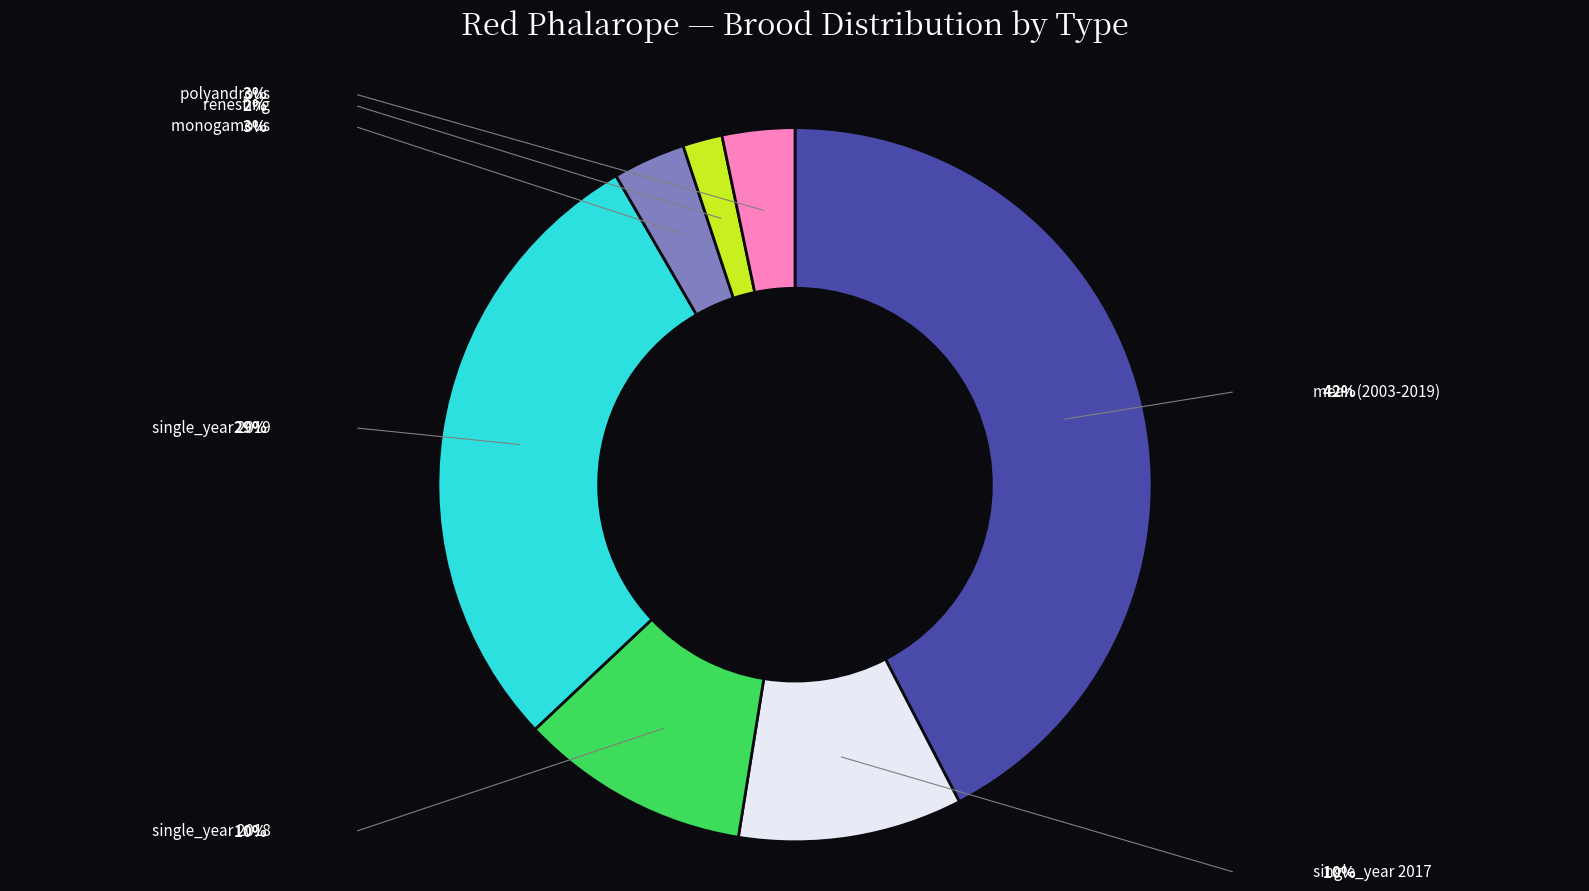

What is the ratio of the value at monogamous to the value at polyandrous?

1.0